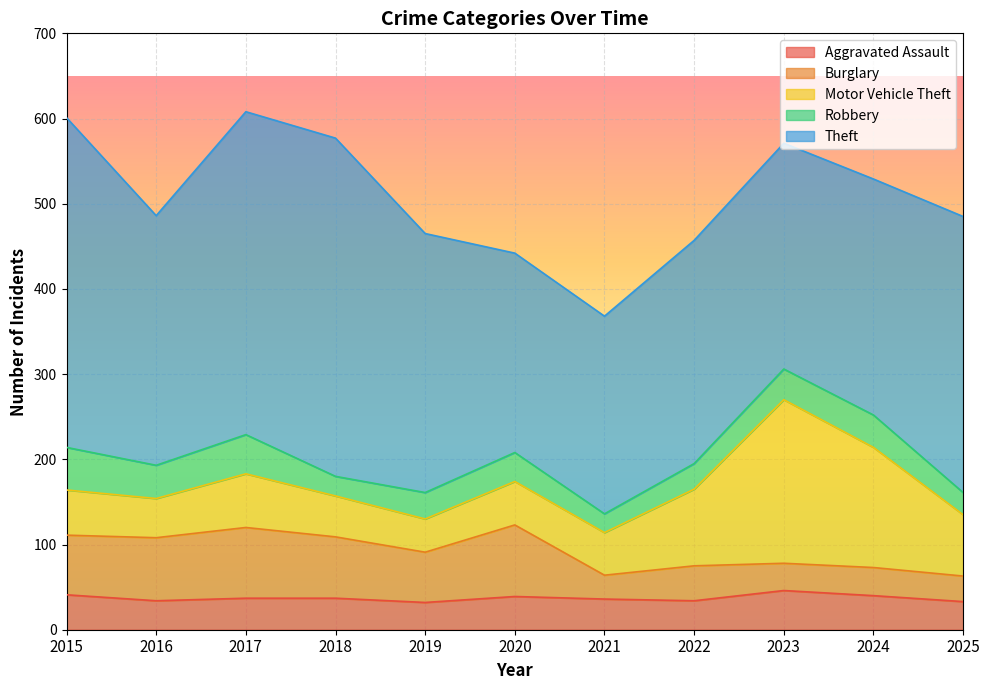

What is the total value across all series at 2022?

457